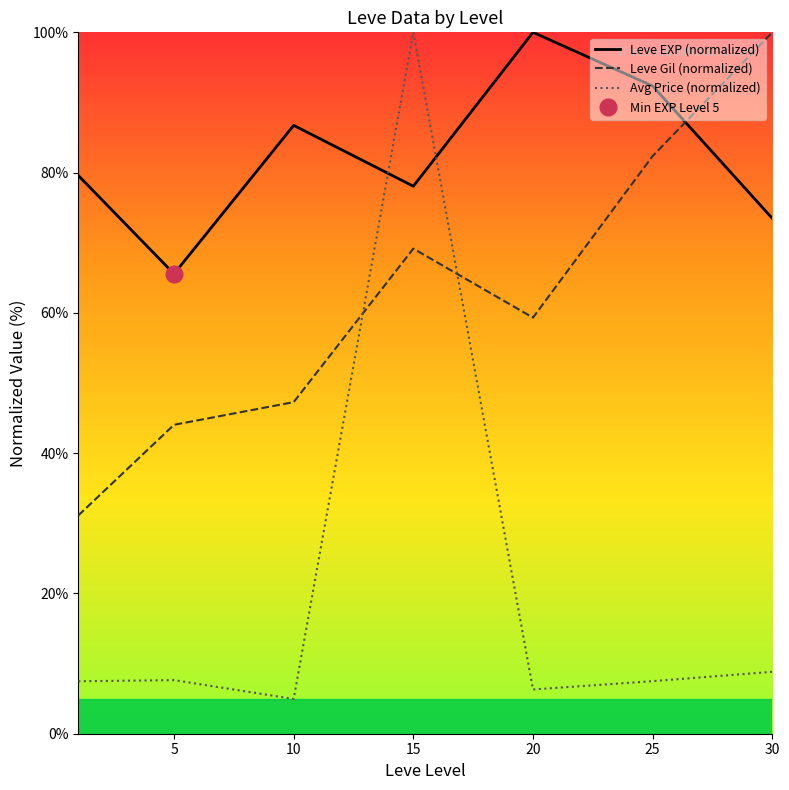

List the series in order of their peak value, lowest first.

Leve EXP (normalized), Leve Gil (normalized), Avg Price (normalized)